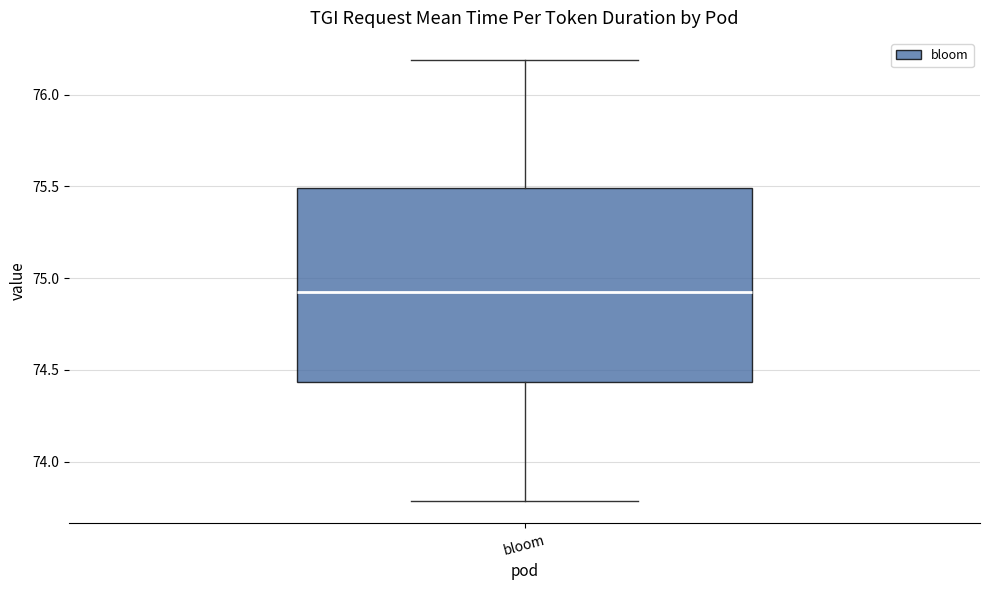

Transcribe this box plot: give where the median line is, the range the box spans, and where the two whiskers end, as read against the y-axis. The values are not printed on the chart, so give them approximately, as read against the axis.

median 74.95, box 74.45 to 75.50, whiskers 73.80 to 76.20